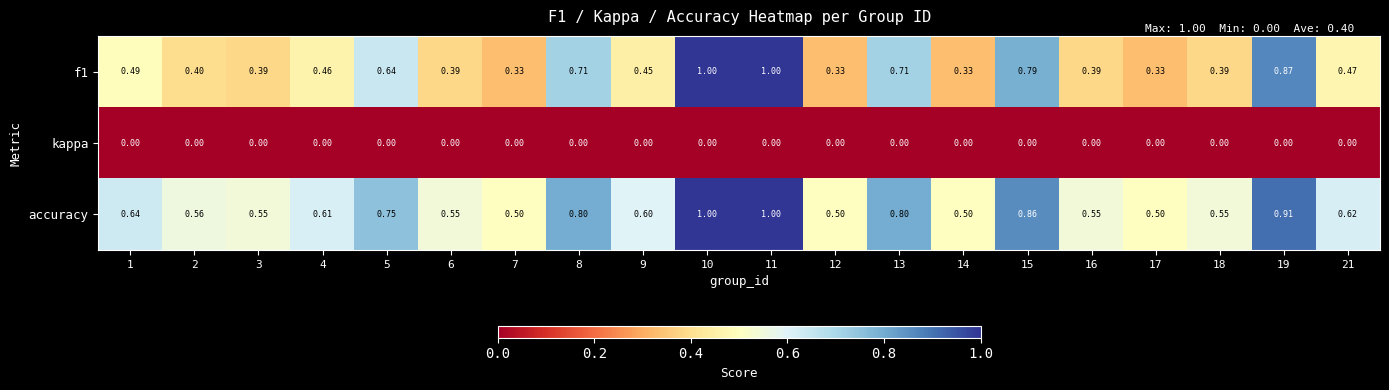

What is the total value across all series at 12?

0.8